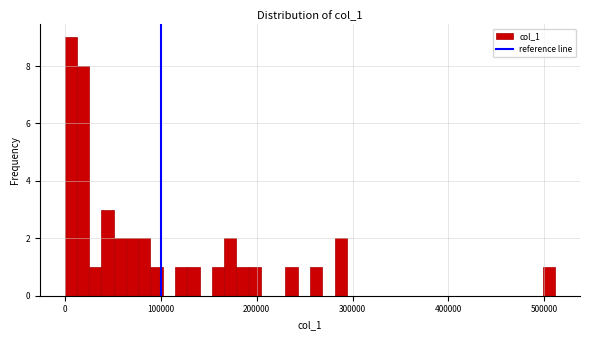

Read against the x-axis, roughly where is the centre of the tallest bar?

10000